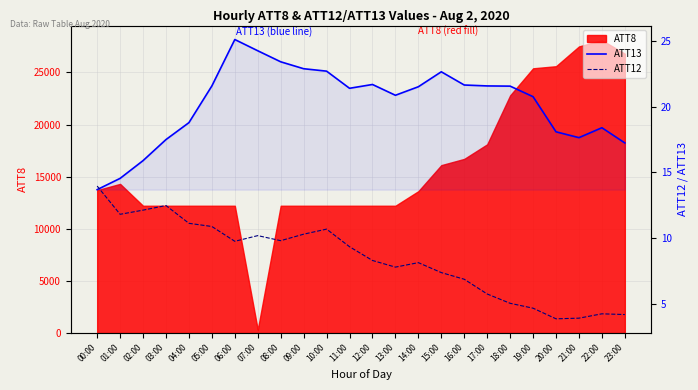

True or false: ATT13 and ATT12 intersect in this chart.

True